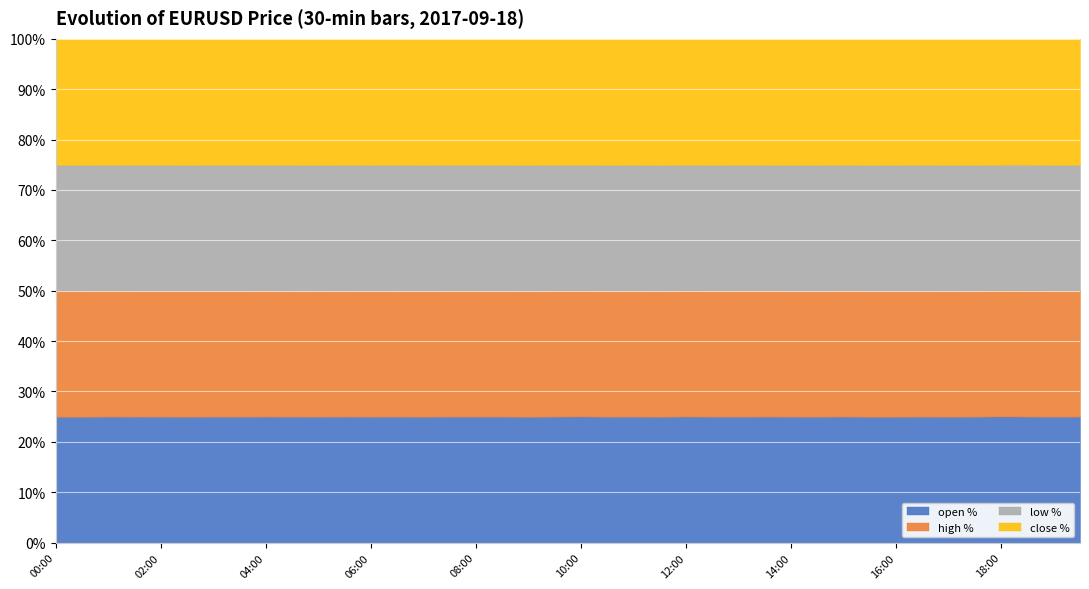

True or false: close and low intersect in this chart.

False